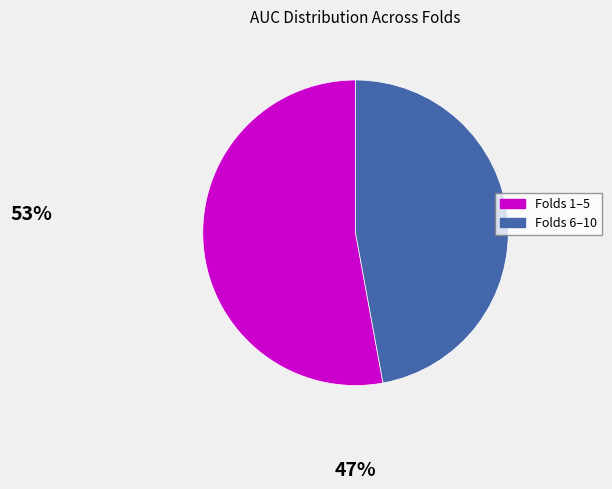

Which slice represents more than half of the pie?

Folds 1–5